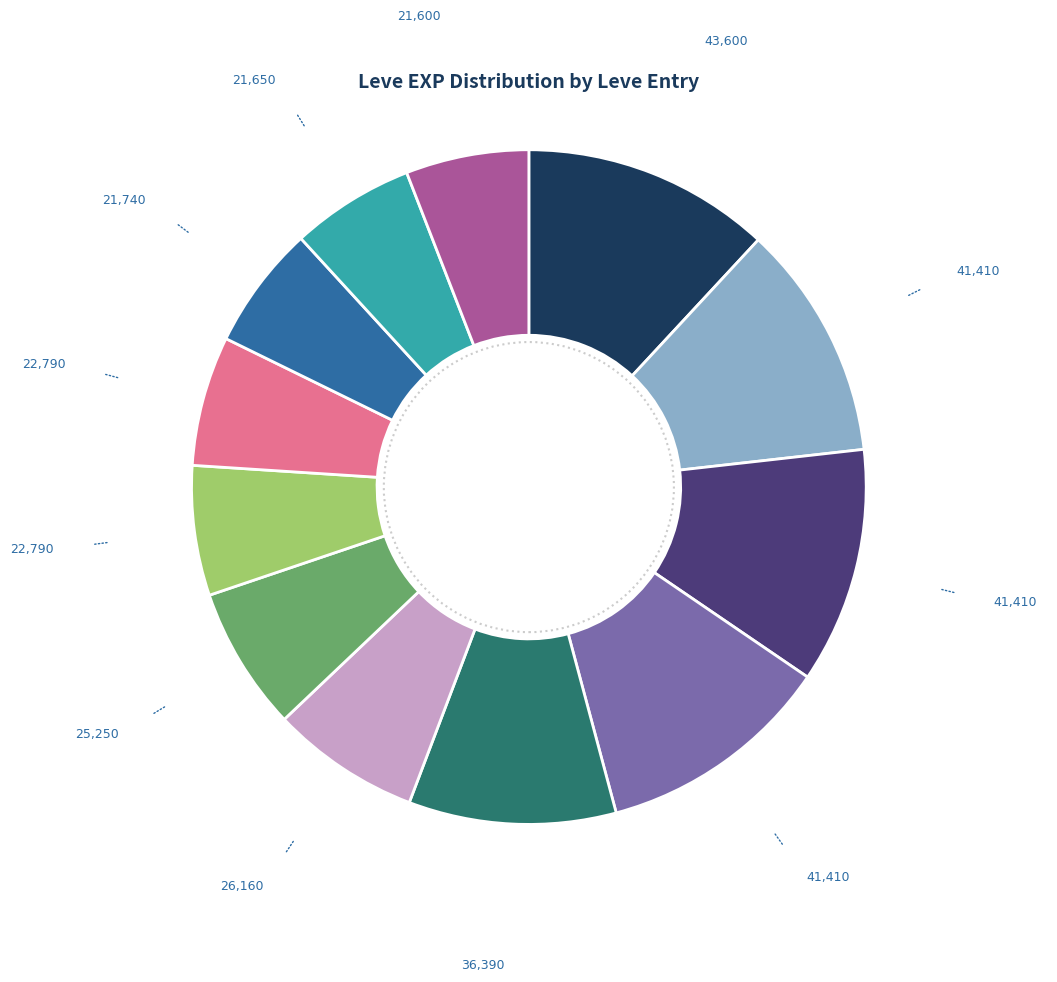

Is there any slice that represents more than half of the pie?

No